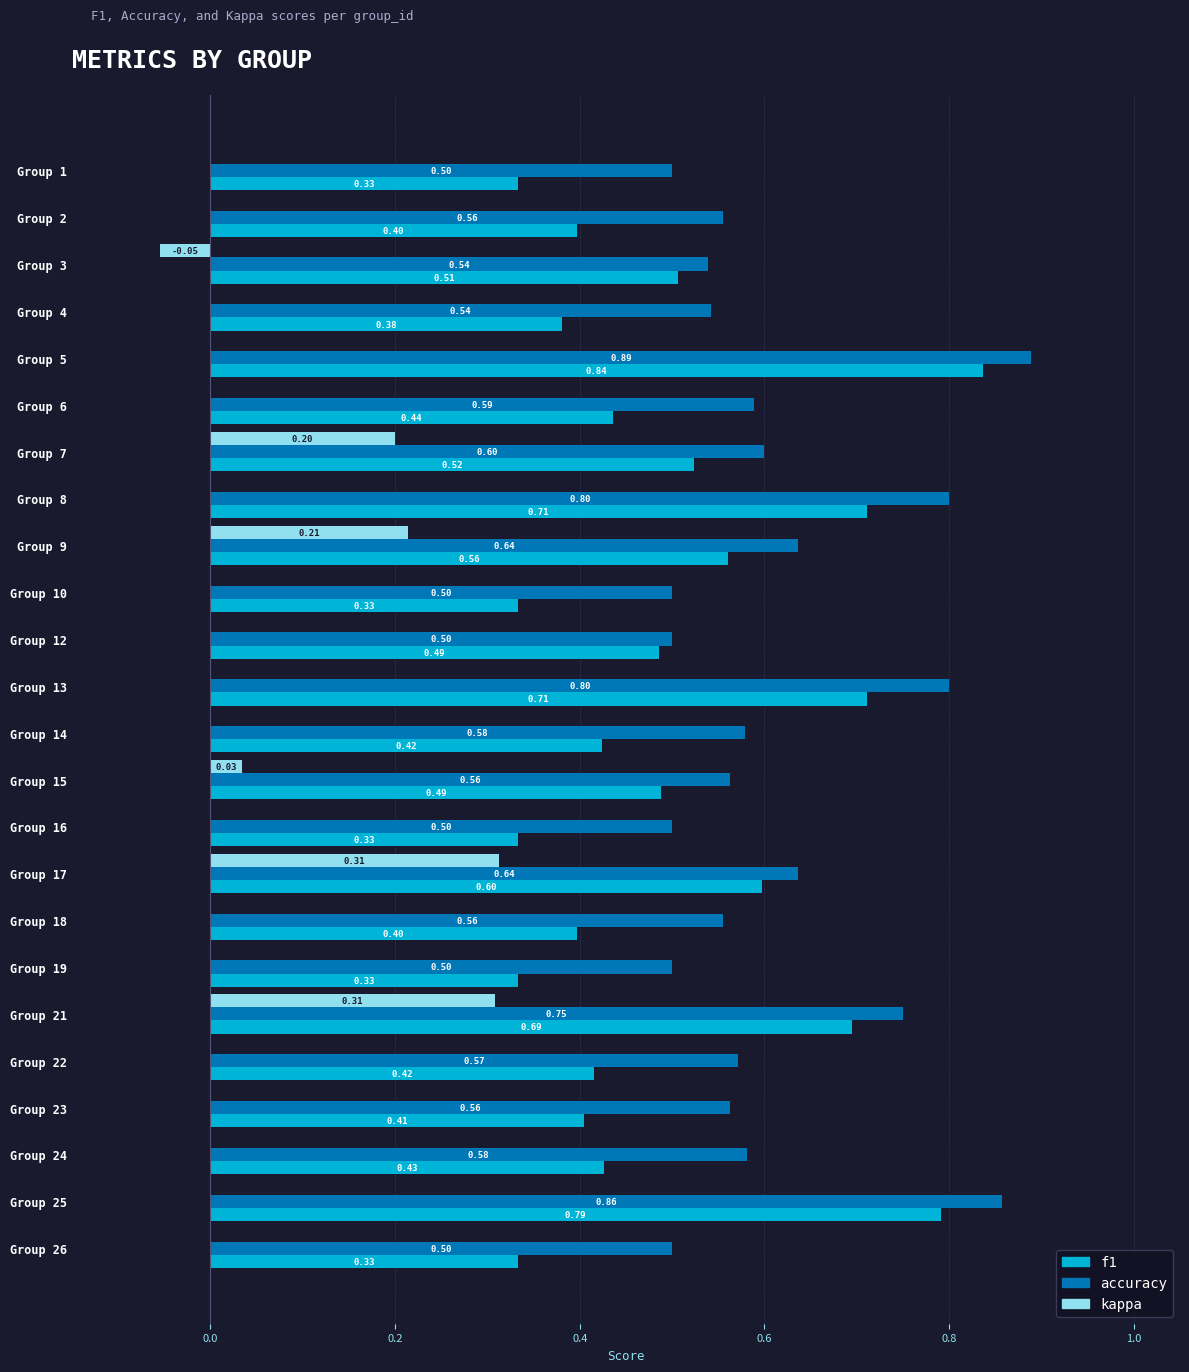

Which series changed the most between Group 2 and Group 21?

kappa